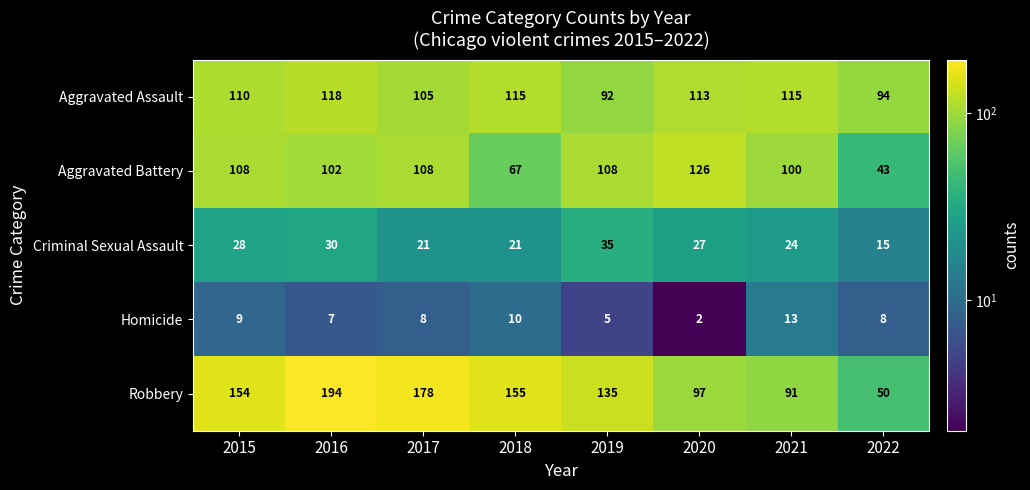

Which category has the lowest value in the Homicide series?

2020